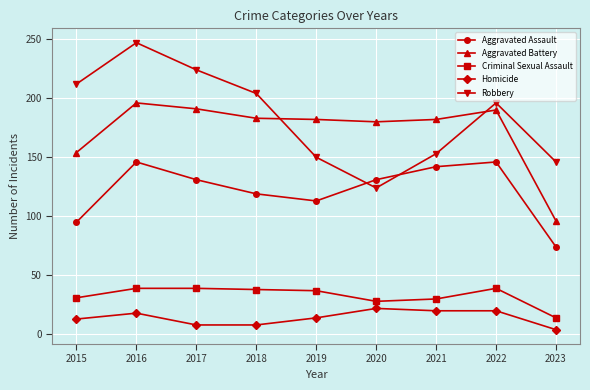

True or false: Criminal Sexual Assault and Robbery intersect in this chart.

False